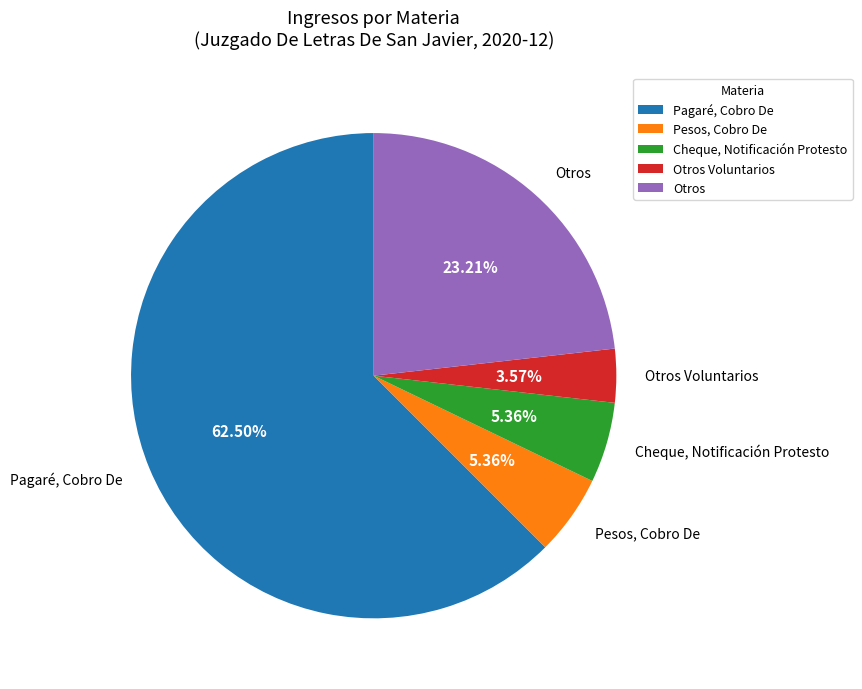

Approximately how many times larger is the value at Cheque, Notificación Protesto compared to Otros Voluntarios?

1.5